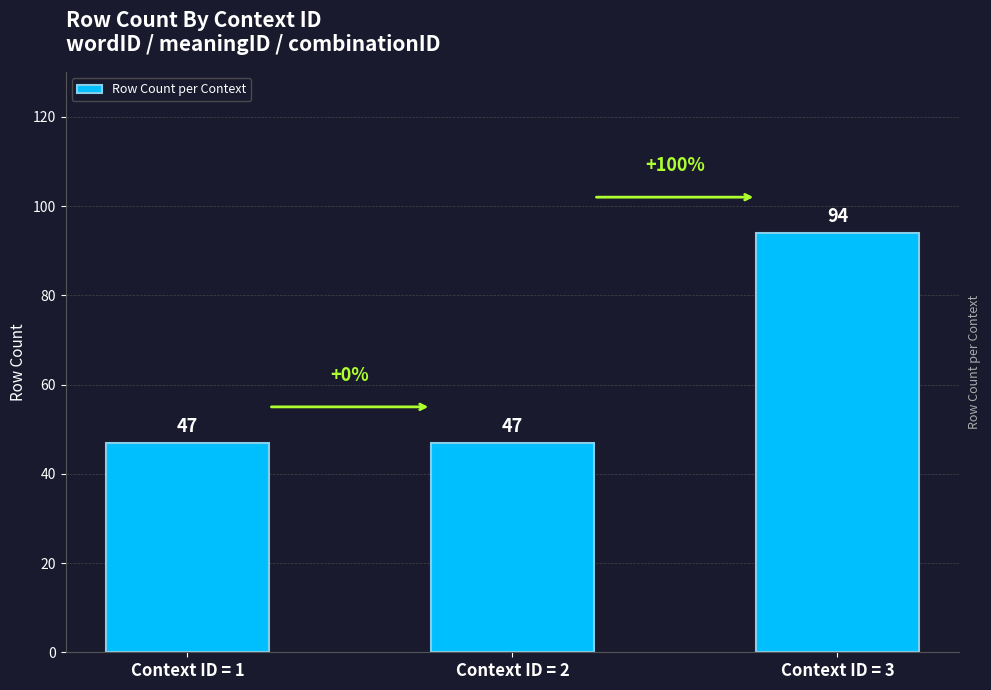

What is the average value?

63